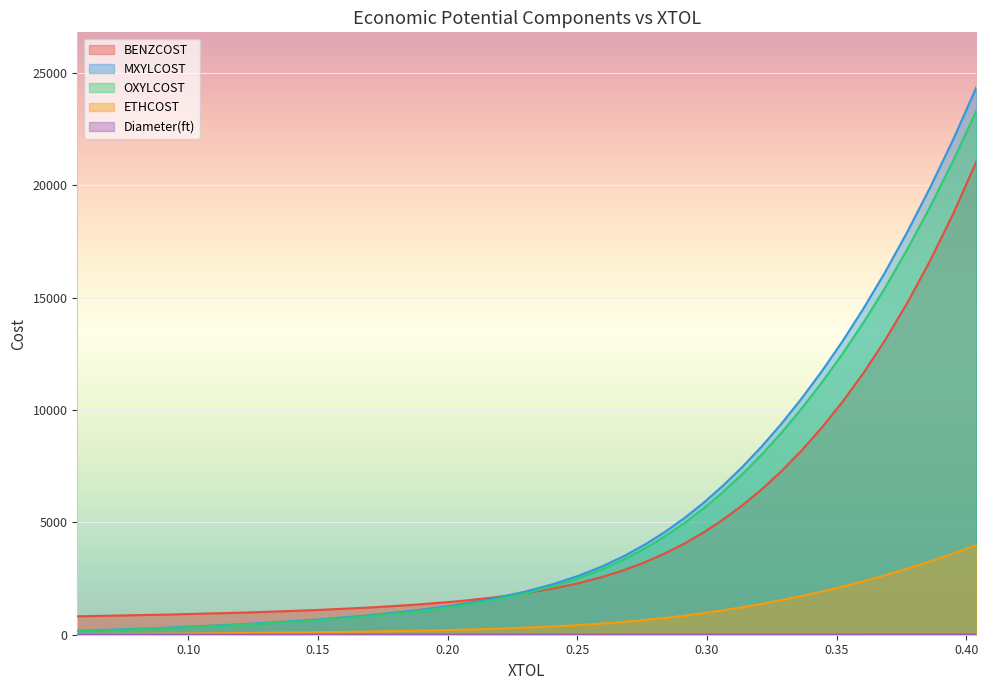

Reading left to right, list all the values displayed in this chart.

BENZCOST: 818.0	898.5	988.6	1091.4	1206.5	1336.7	1485.1	1651.6	1839.6	2053.0	2293.3	2564.9	2872.3	3218.4	3608.8	4050.3	4548.0	5109.8	5743.8	6458.2	7263.8	8172.7	9196.9	10350.7	11650.4	13114.9	14764.1	16620.7	18710.6	21061.6
MXYLCOST: 167.8	313.3	475.3	656.0	856.7	1080.2	1328.0	1603.1	1908.5	2246.6	2621.5	3036.5	3495.1	4002.9	4563.7	5182.8	5866.1	6619.9	7449.9	8365.0	9372.7	10482.7	11703.1	13044.4	14518.9	16139.3	17920.6	19873.7	22015.5	24367.2
OXYLCOST: 160.6	299.8	455.0	627.9	820.0	1033.9	1271.1	1534.4	1826.7	2150.3	2509.1	2906.3	3345.3	3831.4	4368.1	4960.7	5614.7	6336.2	7130.6	8006.5	8971.0	10033.4	11201.6	12485.4	13896.7	15447.6	17152.6	19022.0	21072.0	23322.9
ETHCOST: 27.5	51.4	77.9	107.6	140.5	177.1	217.7	262.8	312.9	368.4	429.8	497.8	573.0	656.3	748.3	849.8	961.8	1085.4	1221.5	1371.5	1536.7	1718.7	1918.8	2138.7	2380.5	2646.2	2938.2	3258.4	3609.6	3995.2
Diameter(ft): 1.7	1.7	1.8	1.9	2.0	2.1	2.2	2.3	2.4	2.5	2.6	2.7	2.8	3.0	3.1	3.2	3.4	3.6	3.7	3.9	4.1	4.2	4.4	4.6	4.8	5.1	5.3	5.5	5.8	6.0